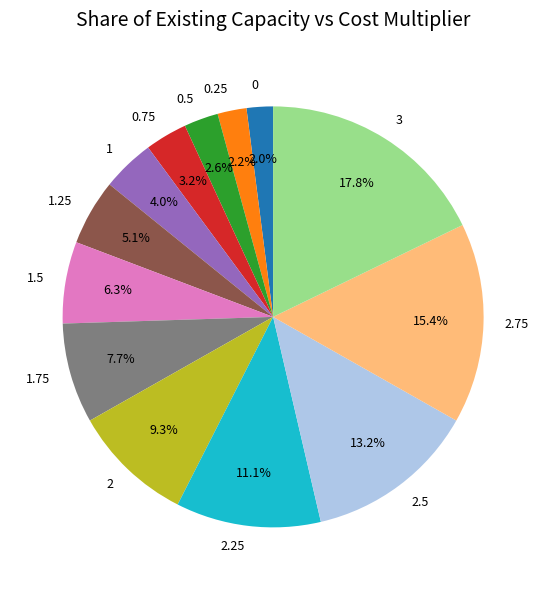

To the nearest percent, what percentage of the pie is 2.75?

15%